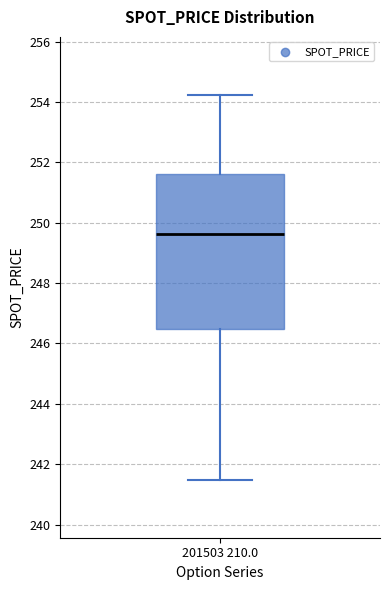

Transcribe this box plot: give where the median line is, the range the box spans, and where the two whiskers end, as read against the y-axis. The values are not printed on the chart, so give them approximately, as read against the axis.

median 249.6, box 246.4 to 251.6, whiskers 241.4 to 254.2